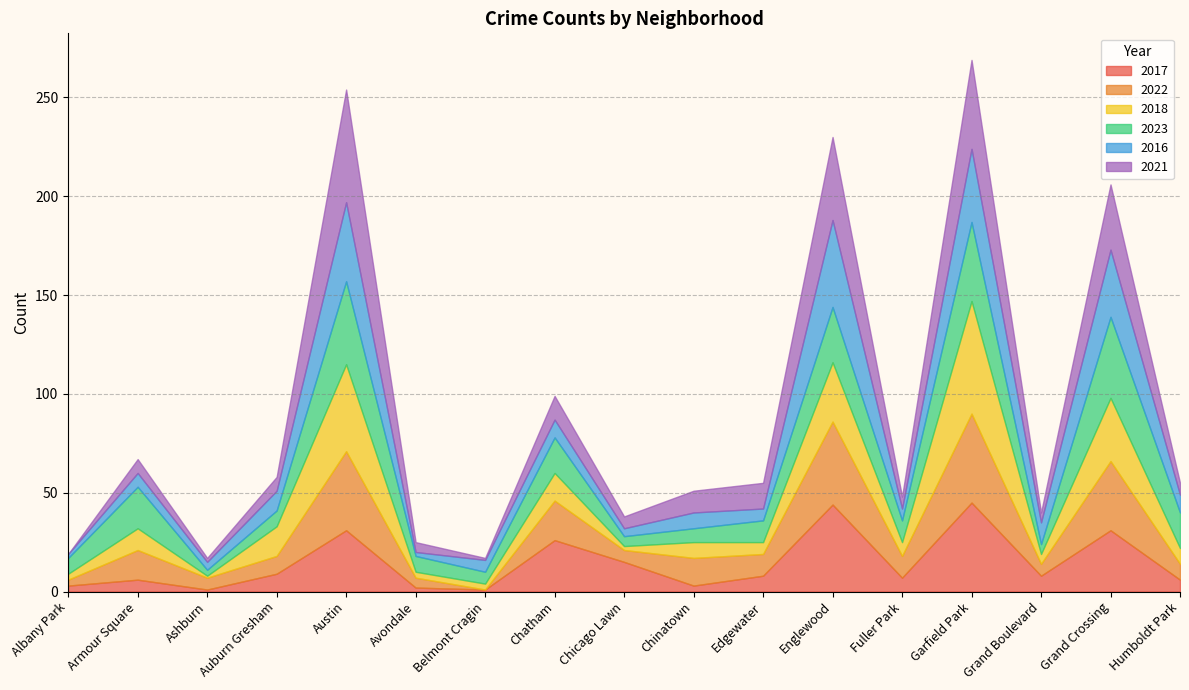

What position from the left is Belmont Cragin?

7